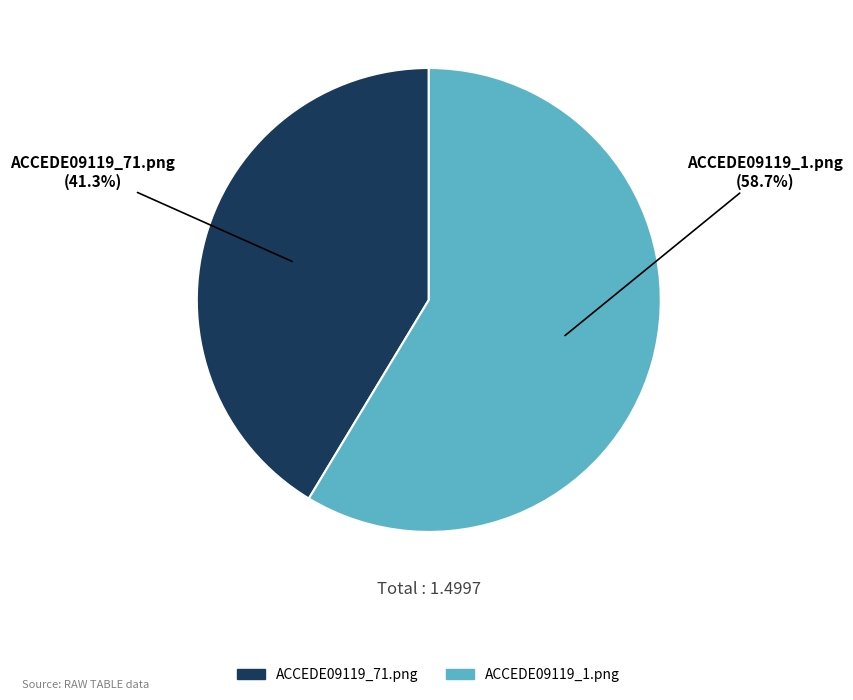

Rank the categories by value from lowest to highest.

ACCEDE09119_71.png, ACCEDE09119_1.png